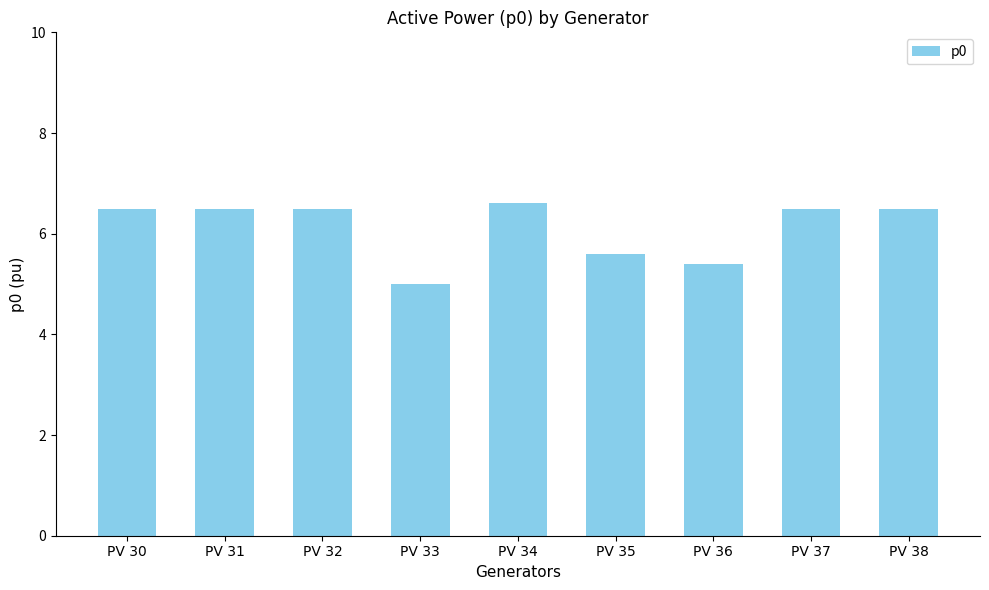

Count the values in the range 5 to 6.

3